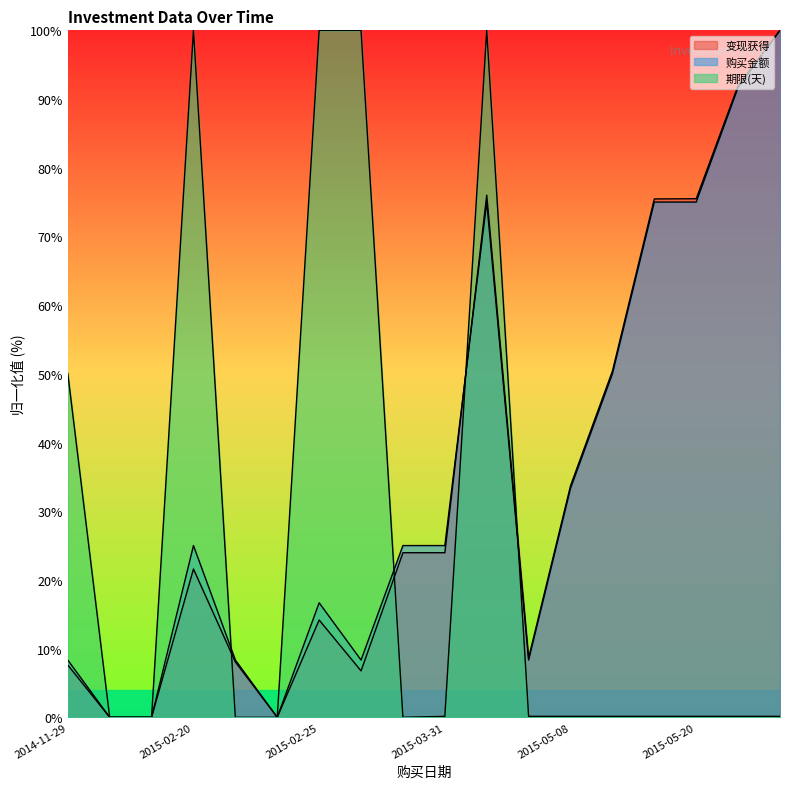

Is the value of 购买金额 at 2015-02-20 greater than the value of 期限(天) at 2015-02-24?

No